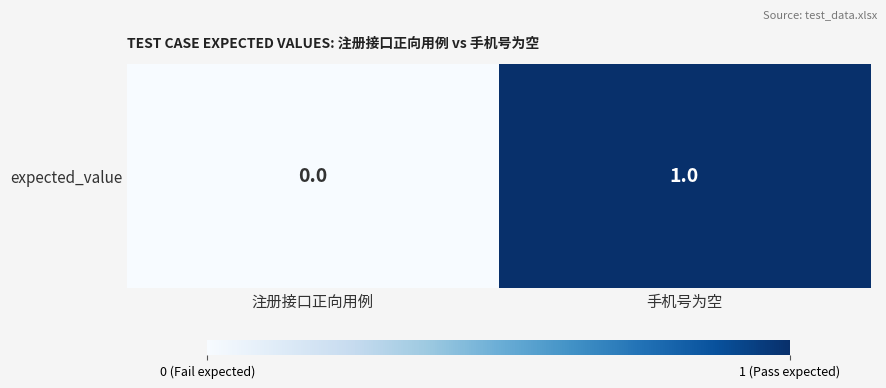

The value at 手机号为空 is 1. True or false?

True